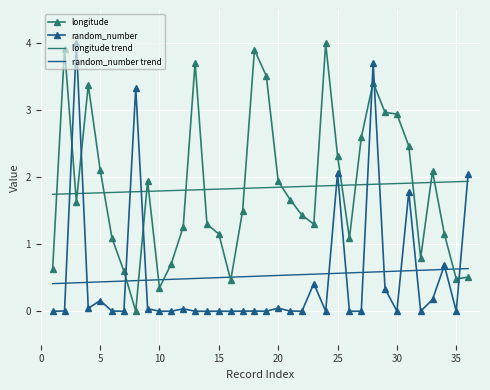

What is the maximum value for longitude?

4.0